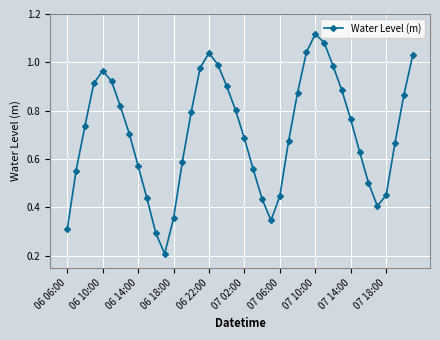

Does the chart have visible grid lines?

Yes